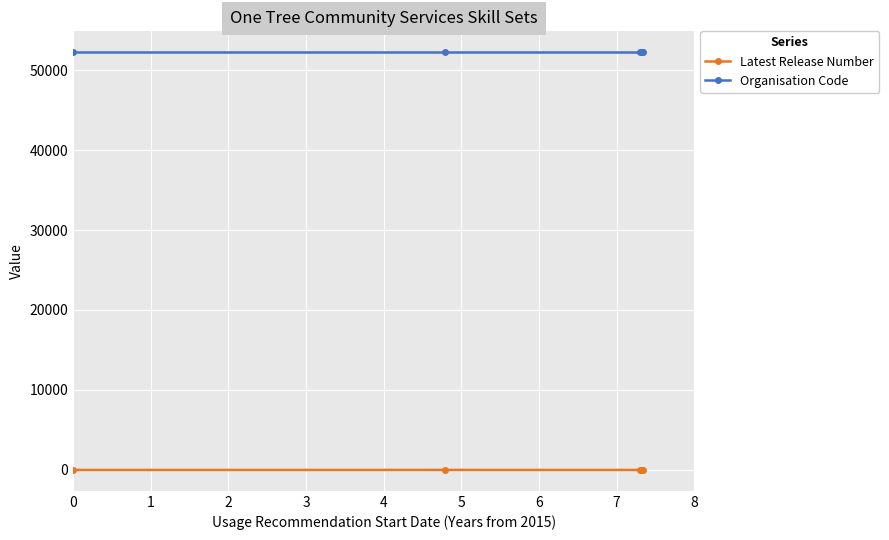

Which series has the largest total across all categories?

Organisation Code